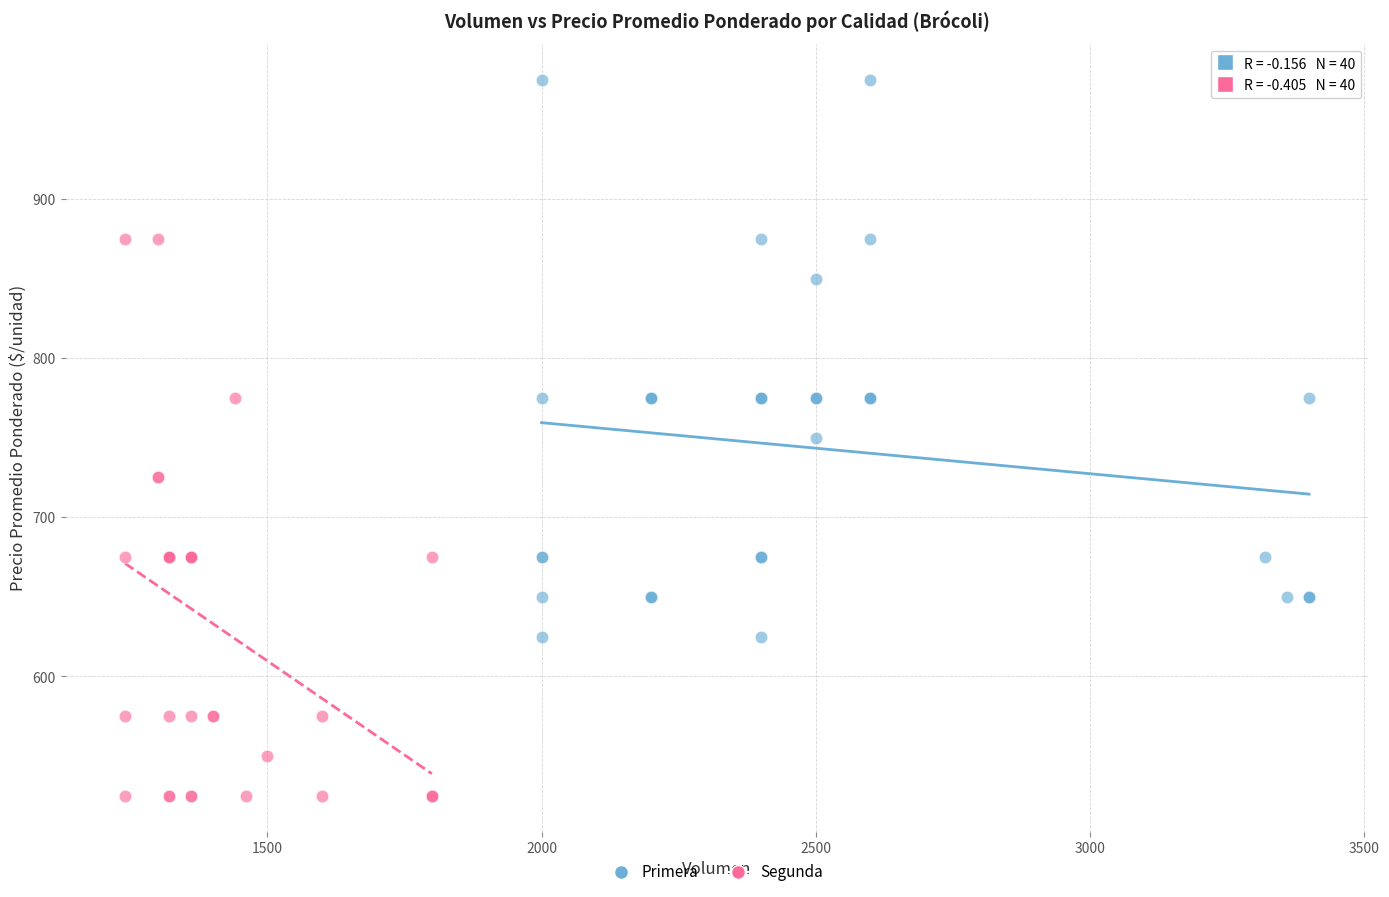

Which series reaches the minimum Y coordinate?

Segunda